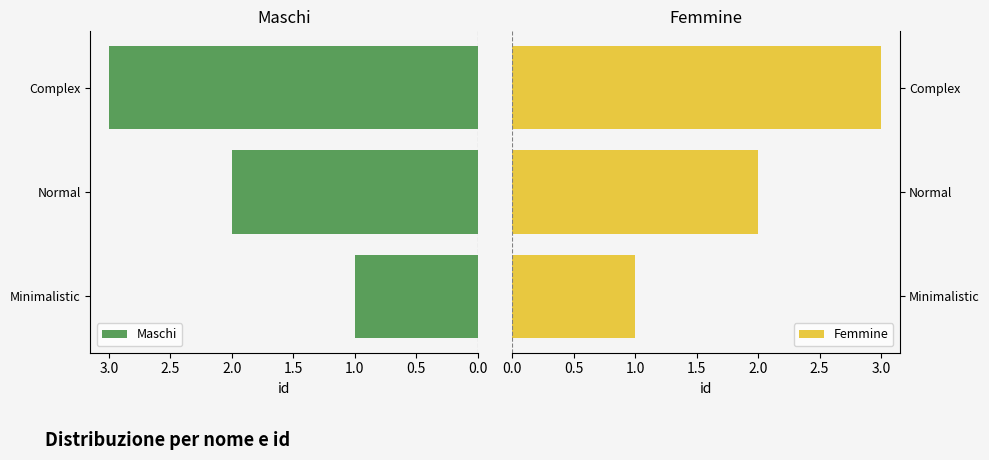

Which series has the largest range (max minus min)?

Maschi